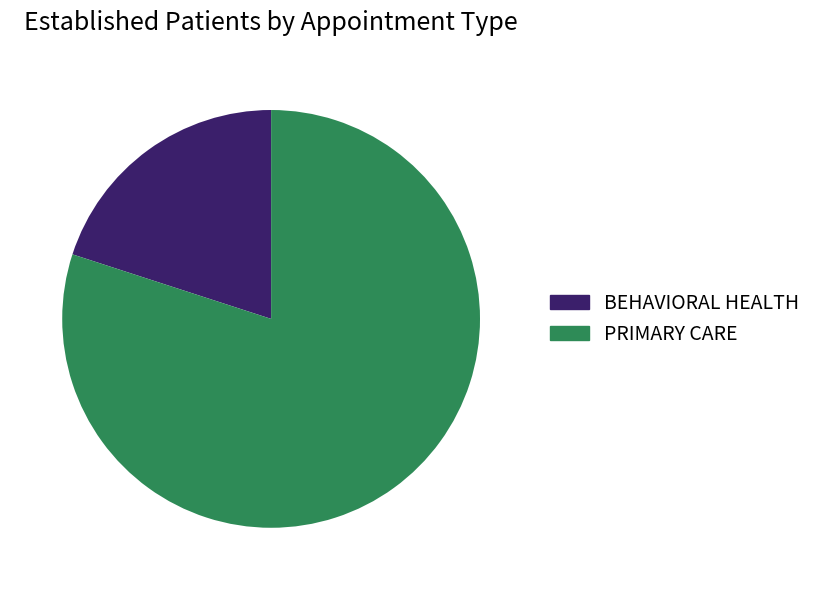

Between BEHAVIORAL HEALTH and PRIMARY CARE, which is larger?

PRIMARY CARE